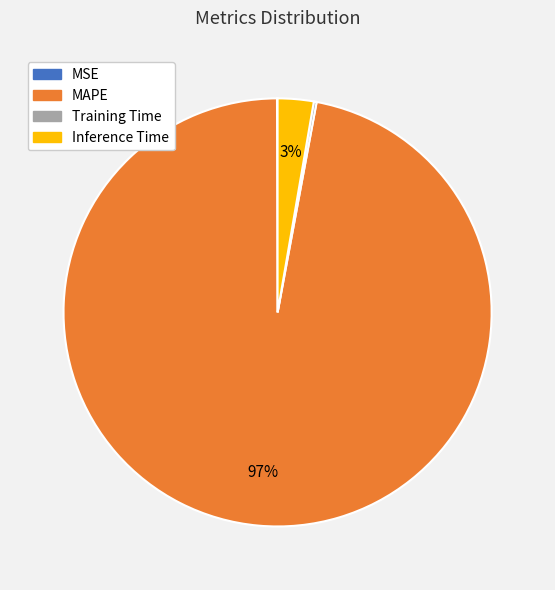

To the nearest percent, what percentage of the pie is Inference Time?

3%